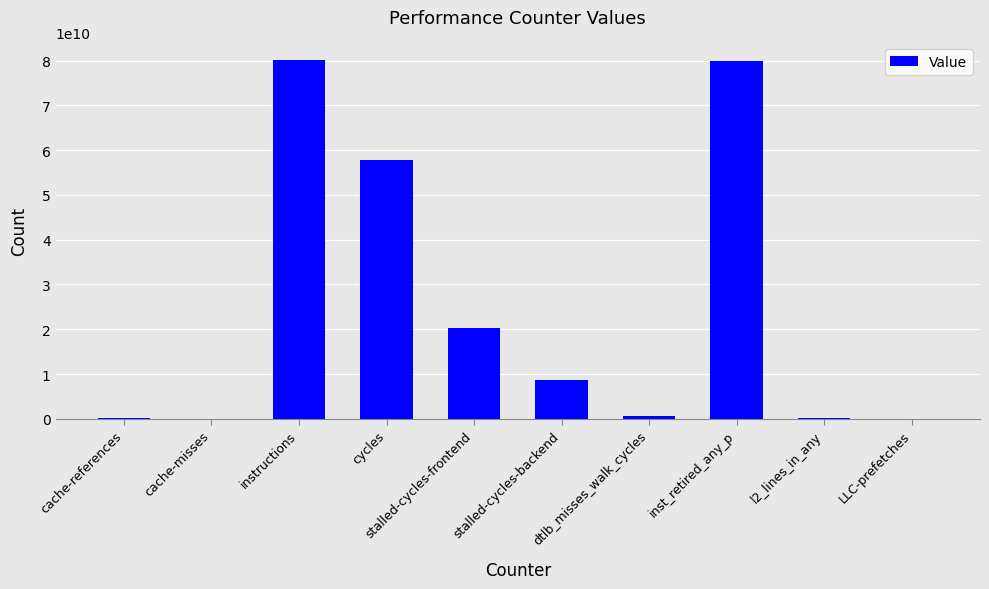

What is the sum of all values?

247701726761